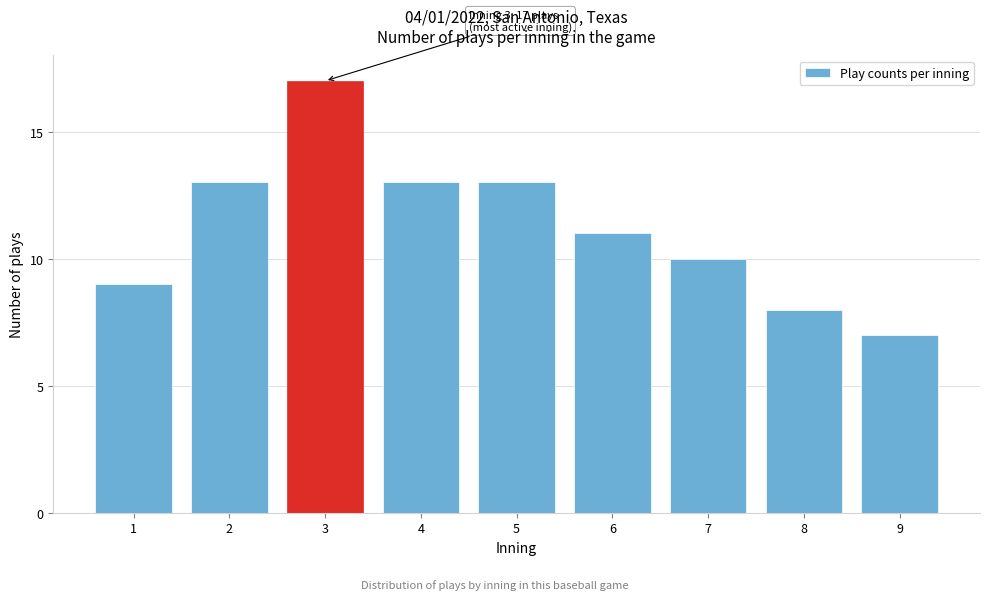

Reading left to right, extract all data points from this chart.

9	13	17	13	13	11	10	8	7